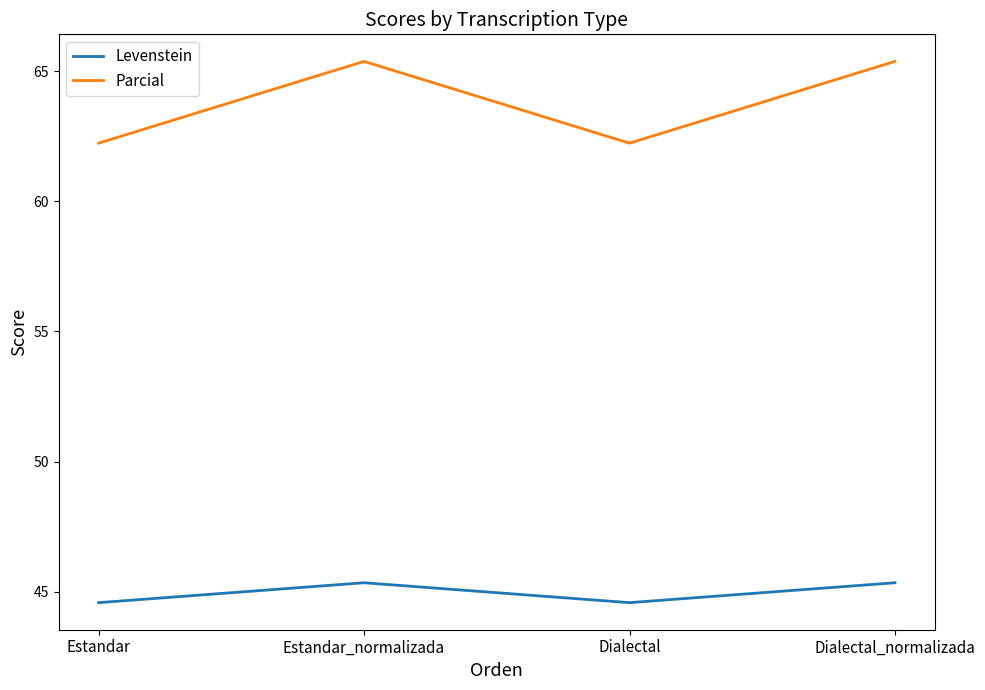

At how many categories does at least one series exceed 65?

2